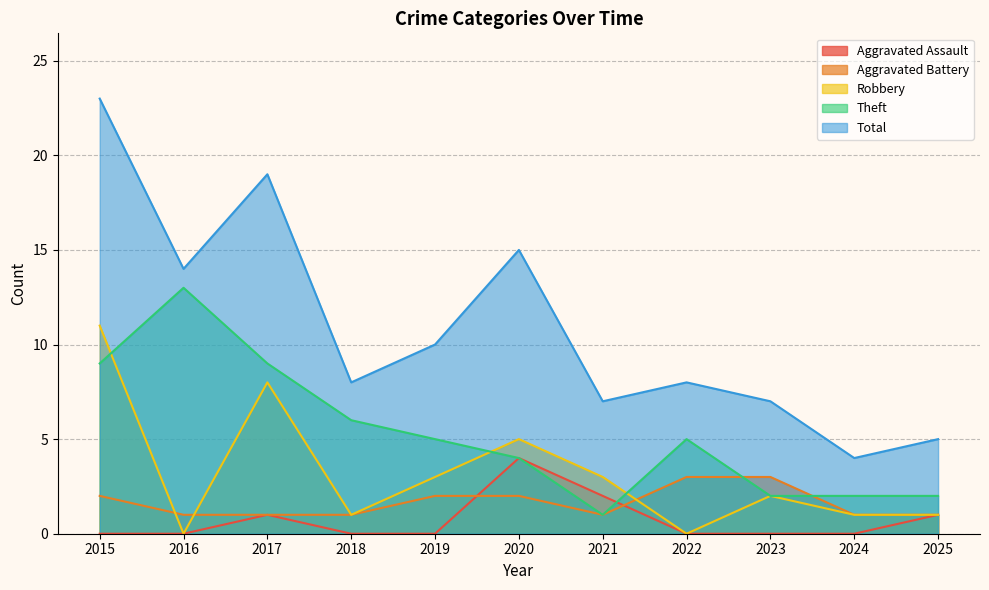

Which series has the largest range (max minus min)?

Total